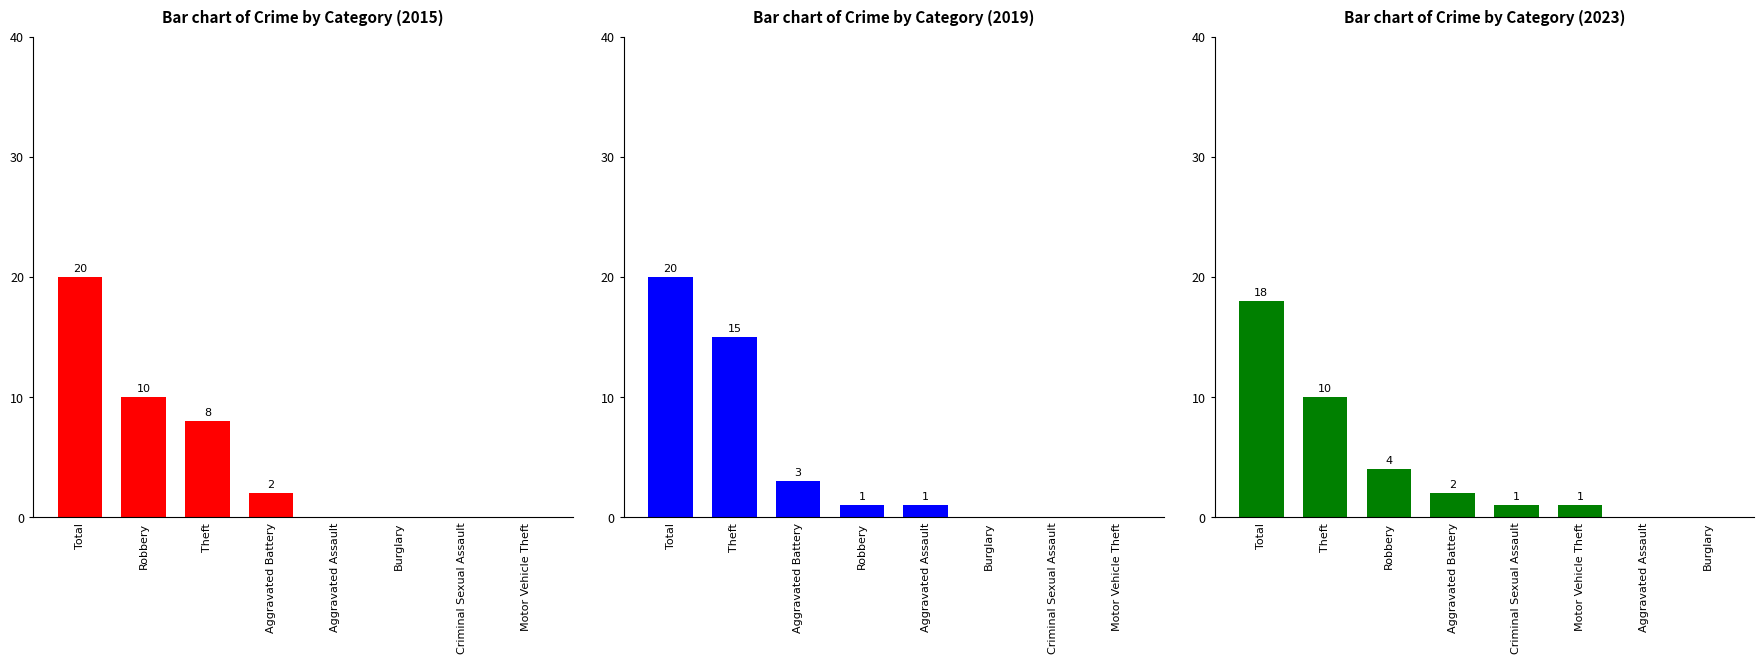

Reading left to right, list all the values displayed in this chart.

Bar chart of Crime by Category (2015): 20	10	8	2	0	0	0	0
Bar chart of Crime by Category (2019): 20	15	3	1	1	0	0	0
Bar chart of Crime by Category (2023): 18	10	4	2	1	1	0	0